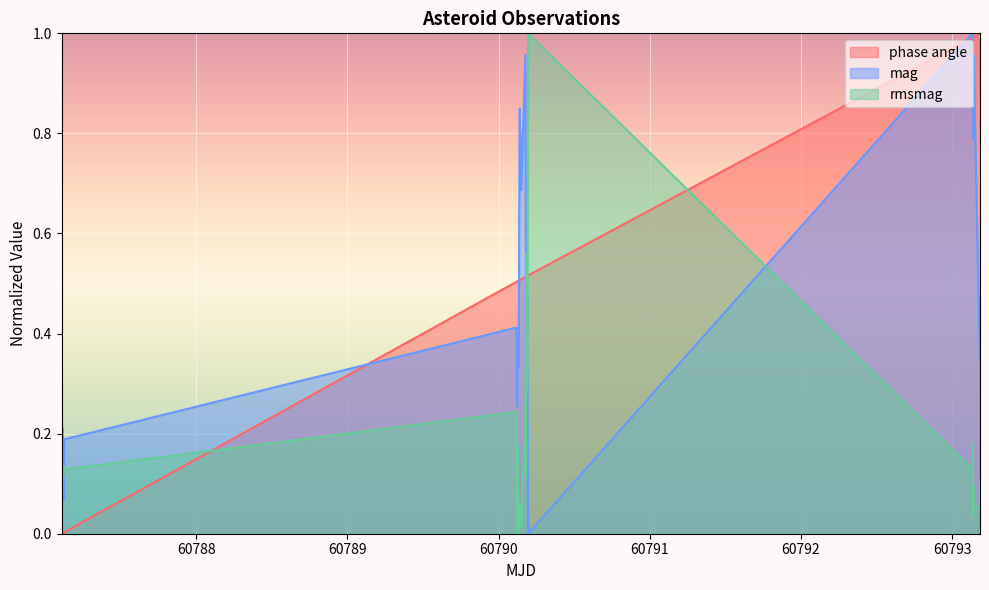

Reading left to right, list all the values displayed in this chart.

phase angle: 0.0	0.0	0.0	0.0	0.0	0.0	0.0	0.5	0.5	0.5	0.5	0.5	0.5	0.5	0.5	0.5	0.5	0.5	0.5	0.5	0.5	0.5	0.5	0.5	0.5	0.5	0.5	0.5	0.5	1.0	1.0	1.0	1.0	1.0	1.0	1.0	1.0	1.0	1.0	1.0
mag: 0.1	0.2	0.1	0.2	0.1	0.2	0.2	0.4	0.4	0.3	0.3	0.3	0.3	0.3	0.3	0.8	0.8	0.8	0.8	0.7	1.0	0.5	0.3	0.4	0.5	0.4	0.5	0.4	0.0	1.0	1.0	1.0	0.8	0.9	0.9	0.9	1.0	0.9	0.3	0.4
rmsmag: 0.1	0.1	0.1	0.1	0.1	0.1	0.1	0.2	0.1	0.0	0.1	0.1	0.2	0.0	0.0	0.0	0.1	0.0	0.0	0.0	0.2	0.3	0.1	0.2	0.6	0.3	0.3	0.3	1.0	0.1	0.2	0.1	0.0	0.0	0.1	0.1	0.1	0.1	0.0	0.1